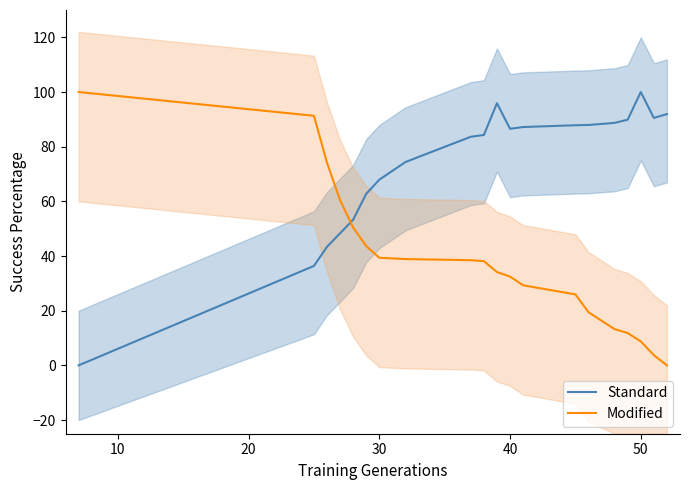

What is the highest value of the Modified series?

100.0